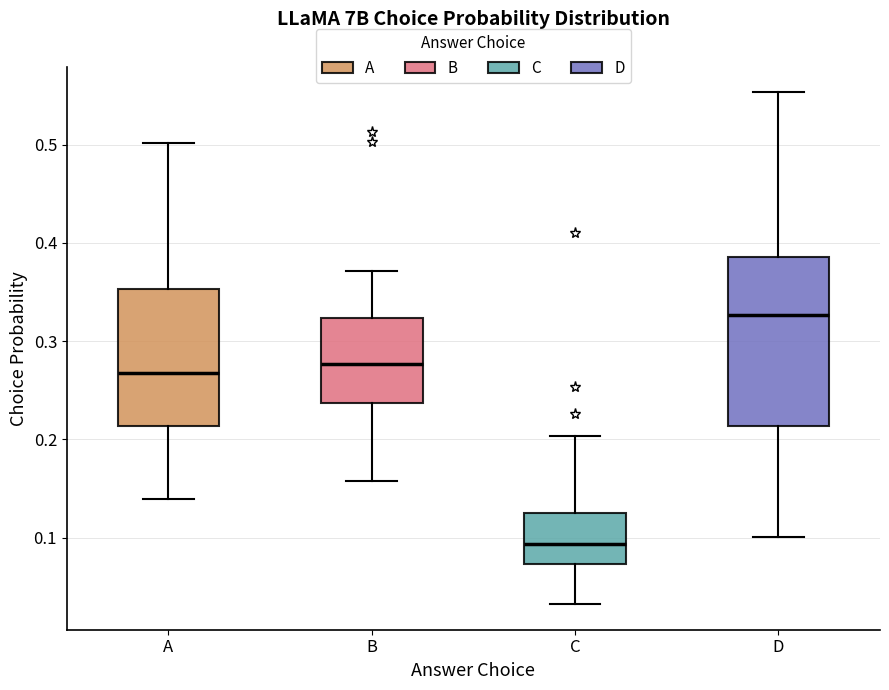

Reading left to right, read every box against the y-axis: the position of its median line, the range the box covers, and the ends of its whiskers. The values are not printed on the chart, so give them approximately, as read against the axis.

A: median 0.27, box 0.21 to 0.35, whiskers 0.14 to 0.50
B: median 0.28, box 0.24 to 0.32, whiskers 0.16 to 0.37
C: median 0.09, box 0.07 to 0.13, whiskers 0.03 to 0.20
D: median 0.33, box 0.21 to 0.39, whiskers 0.10 to 0.55